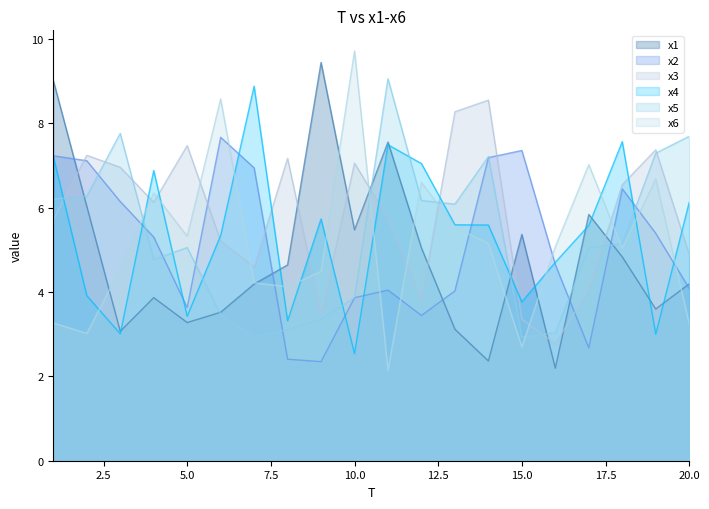

Rank the series by their maximum value, from highest to lowest.

x6, x1, x5, x4, x3, x2